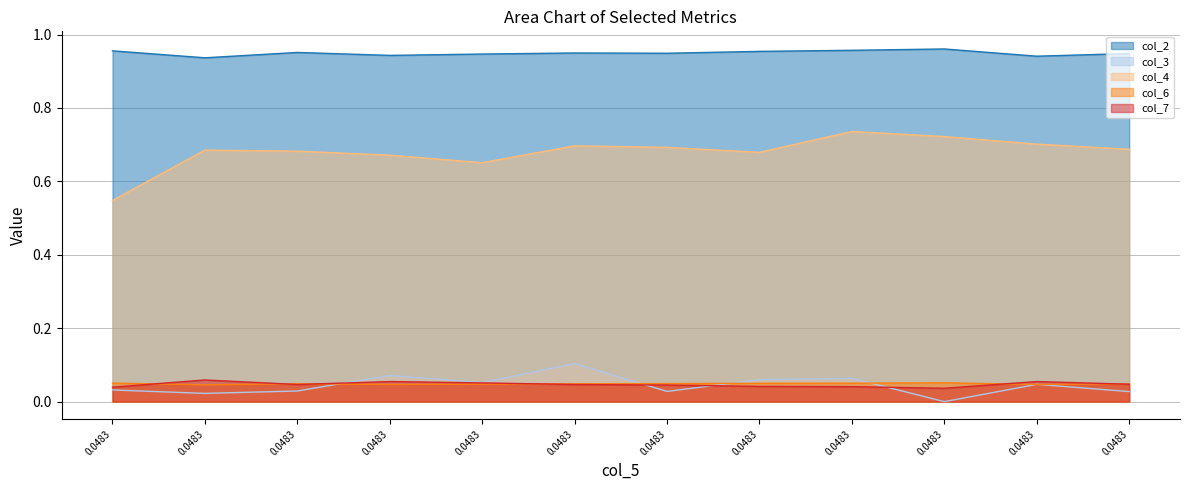

Does the chart display data point markers on the line(s)?

No